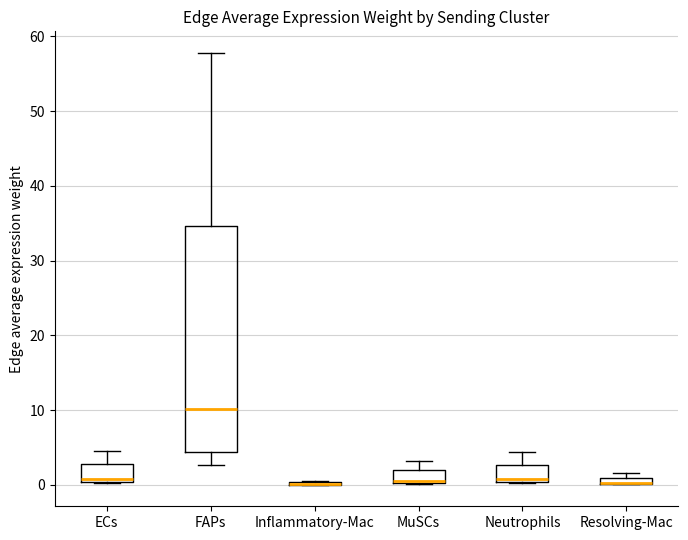

Where is the lower edge of the box for FAPs on the y-axis? The values are not printed on the chart, so give them approximately, as read against the axis.

4